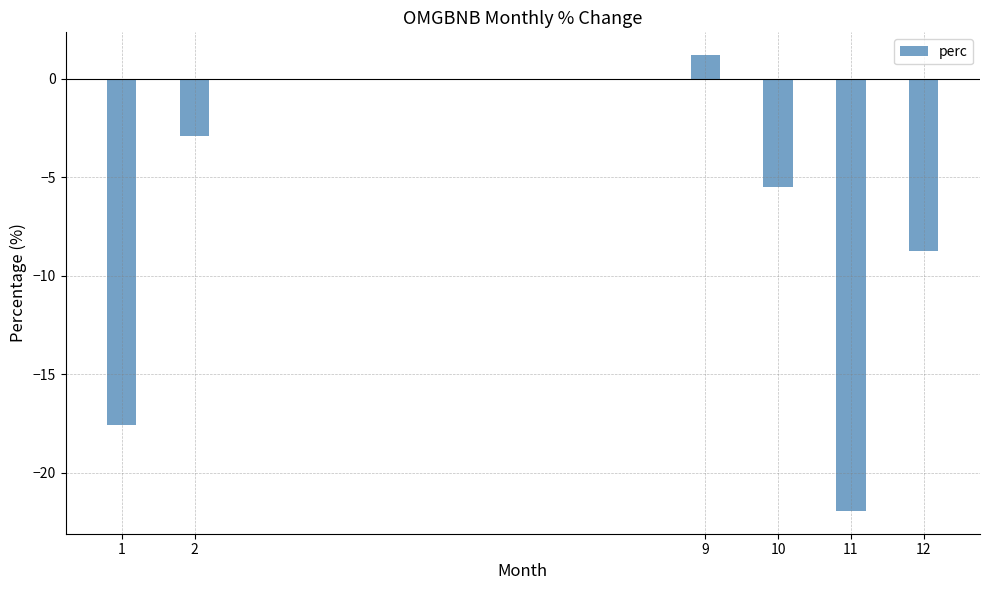

Reading left to right, what are all the values shown in this chart?

-17.6	-2.9	1.2	-5.5	-21.9	-8.7